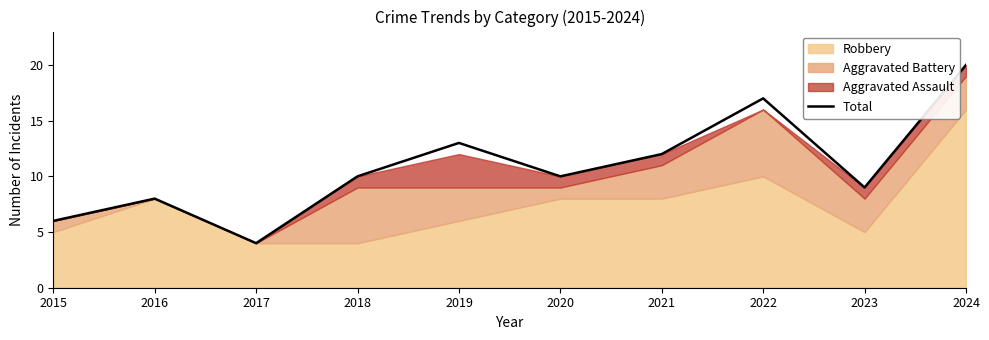

Does the chart display data point markers on the line(s)?

No